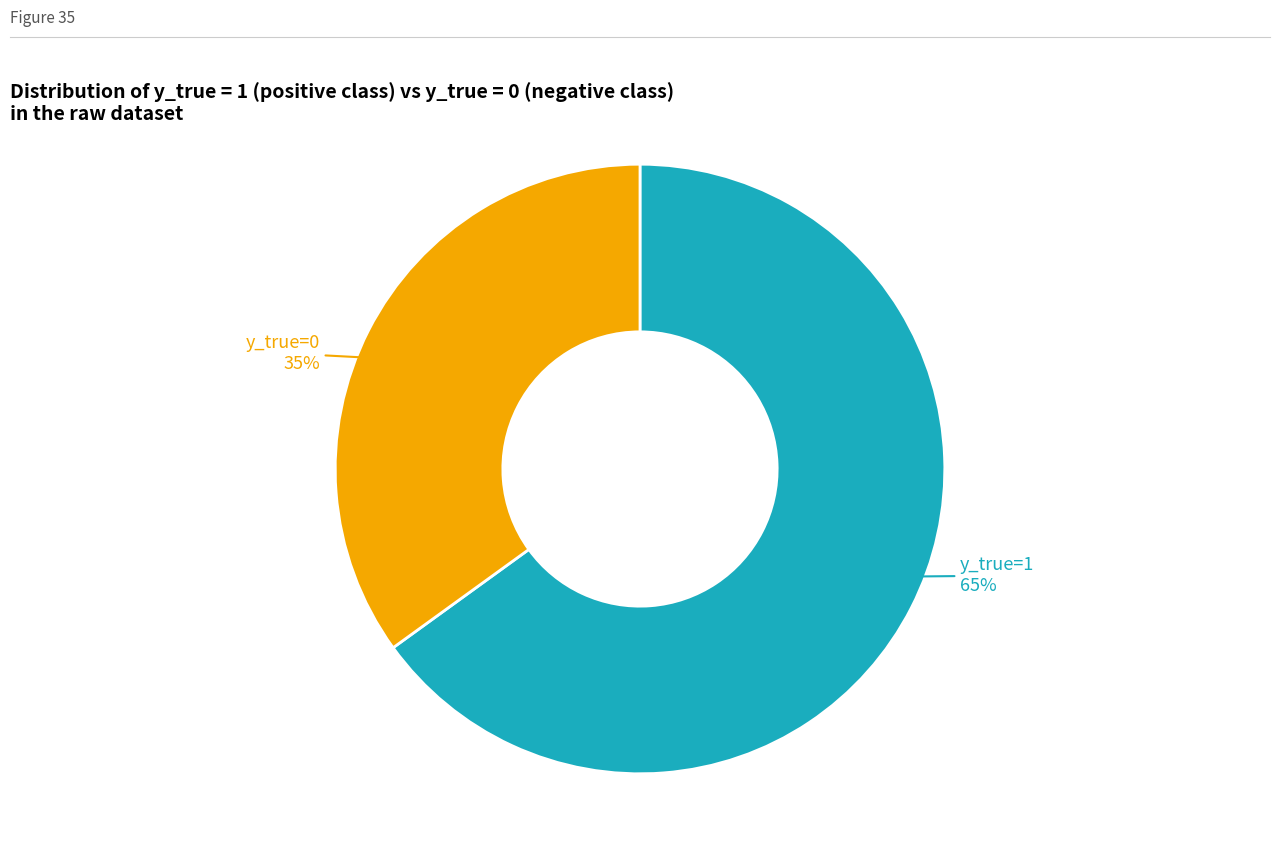

Is there any slice that represents more than half of the pie?

Yes